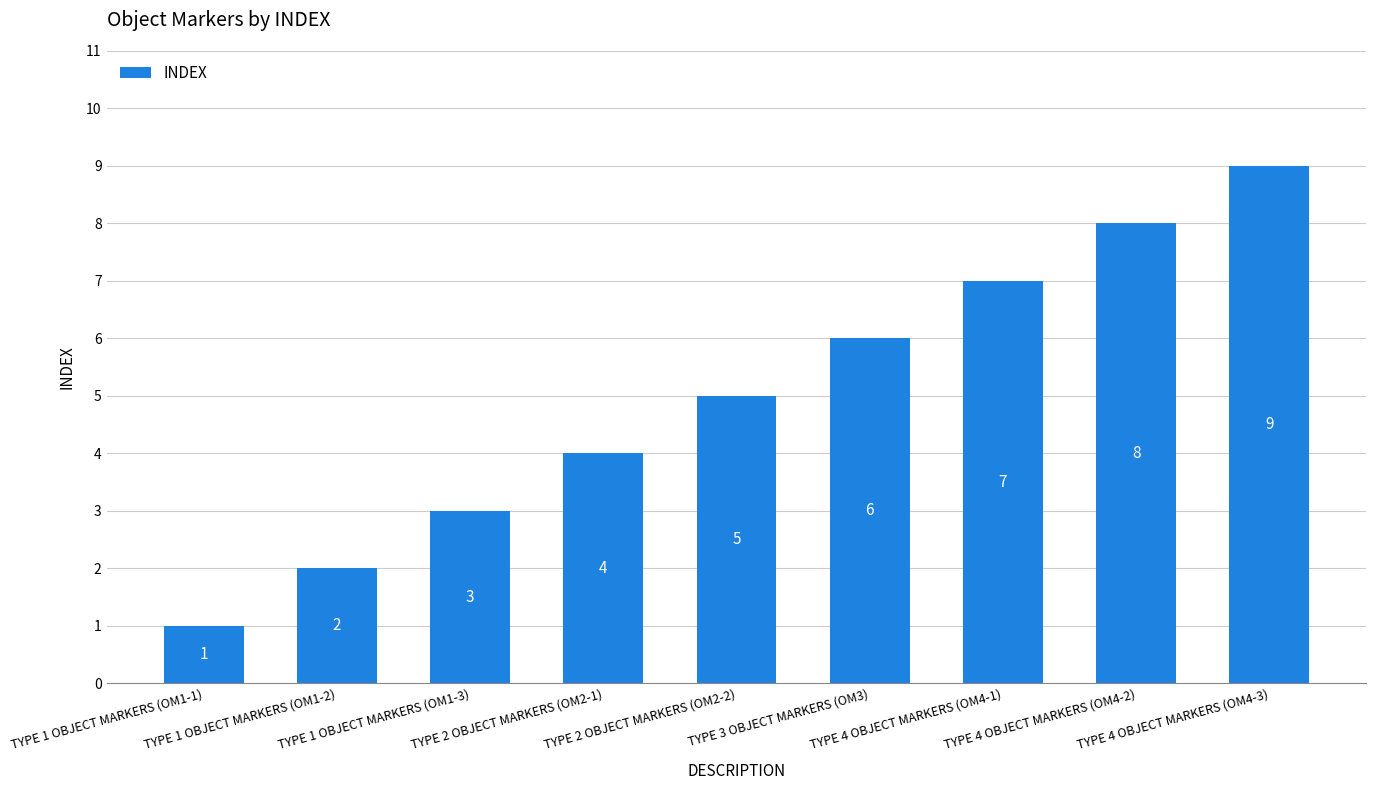

The value at TYPE 4 OBJECT MARKERS (OM4-2) is 8. True or false?

True